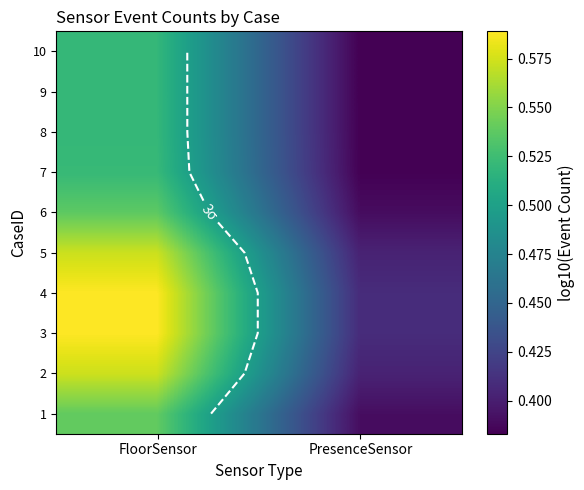

What is the sum of the 2 values at PresenceSensor and FloorSensor?

1.0